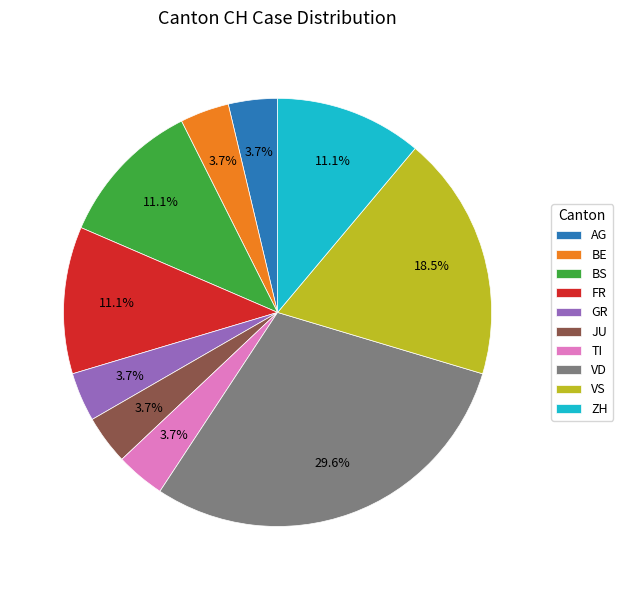

How many segments does this pie chart have?

10